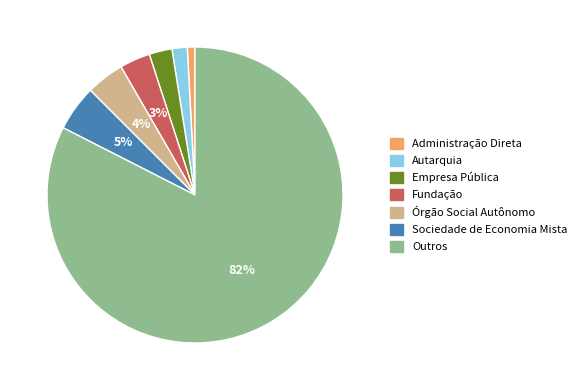

Is the sum of Empresa Pública and Administração Direta greater than half?

No